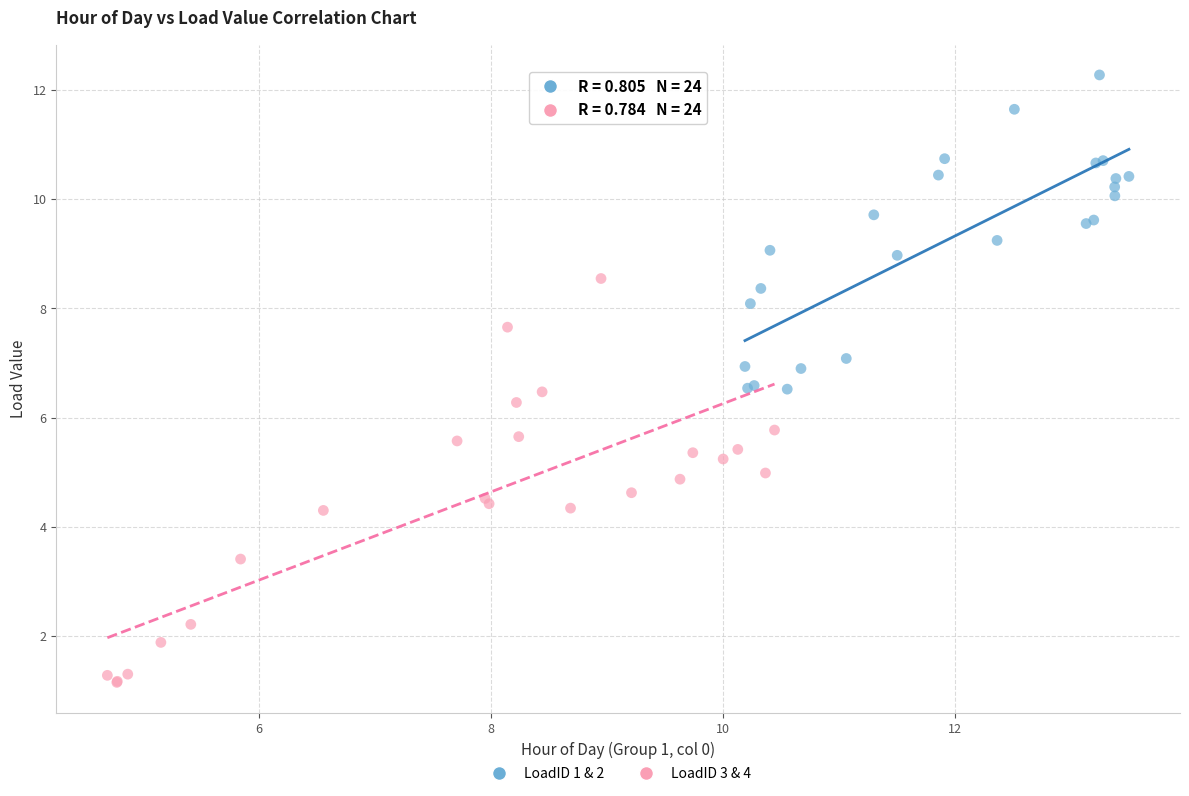

Which series has the widest spread of Y values?

LoadID 3 & 4